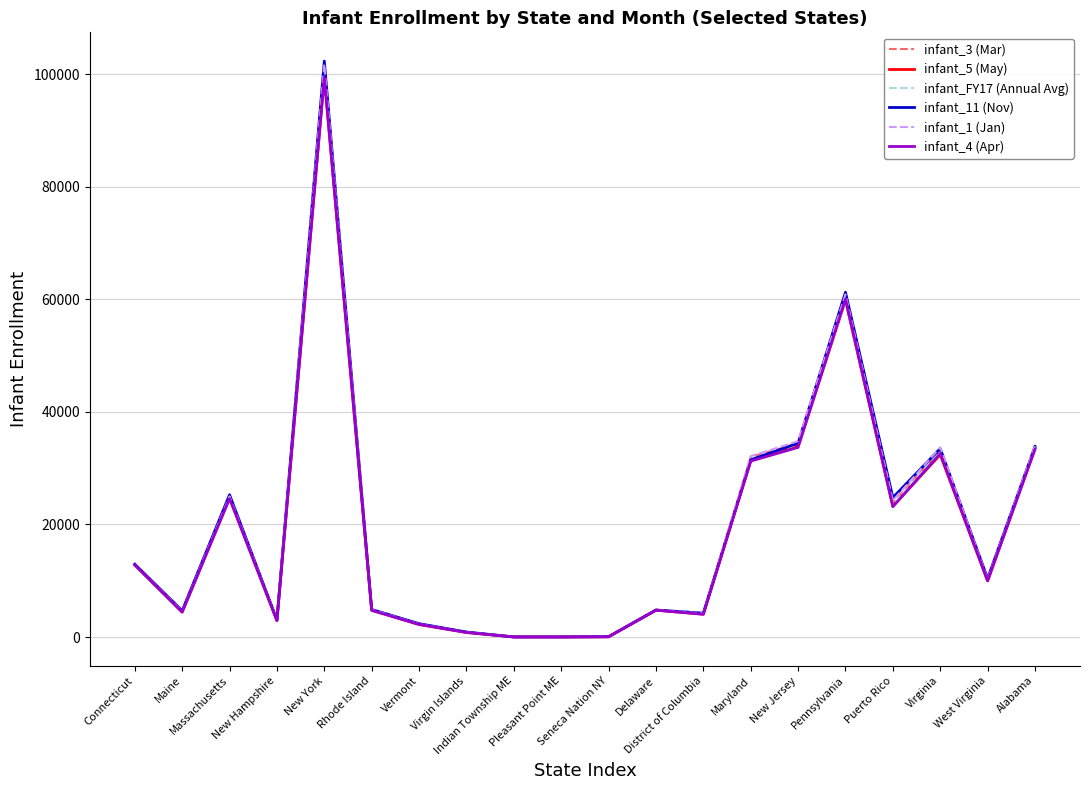

At which category does infant_11 (Nov) reach its first local peak?

Massachusetts